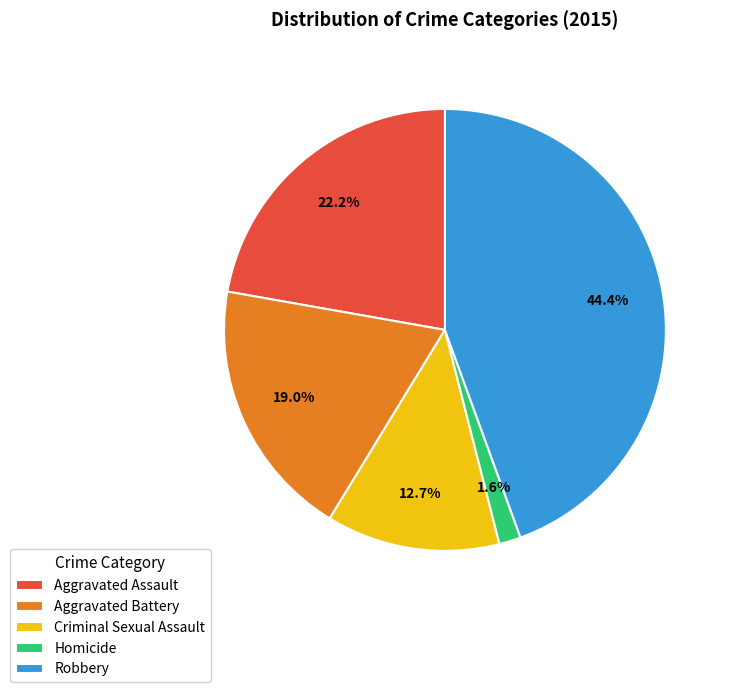

Combined, what portion of the pie is Aggravated Battery and Criminal Sexual Assault?

31.7%